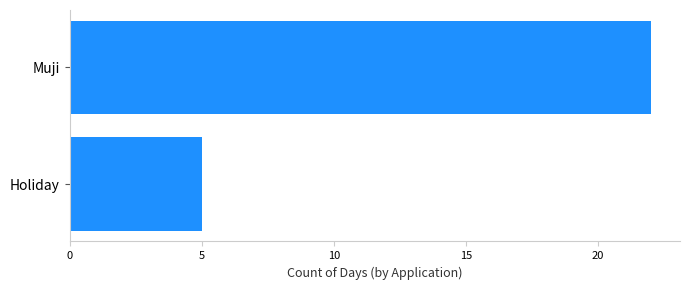

Count the values in the range 5 to 22.

2